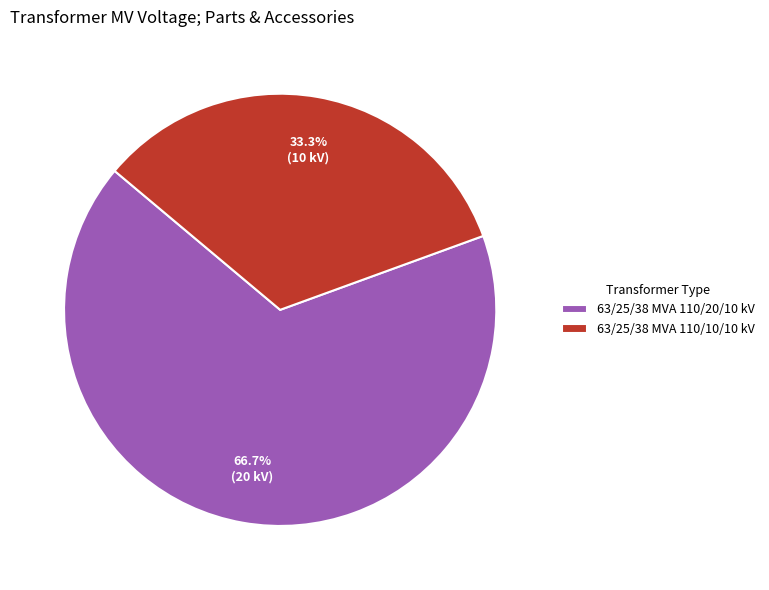

Which category has the smallest portion of the pie?

63/25/38 MVA 110/10/10 kV